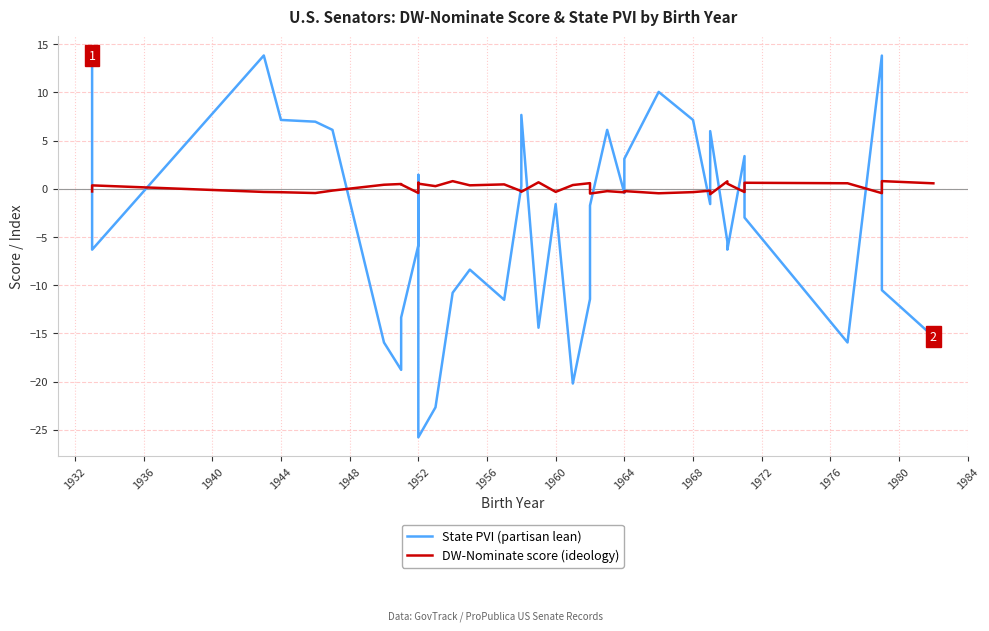

How many interior local peaks does the State PVI (partisan lean) series have?

10